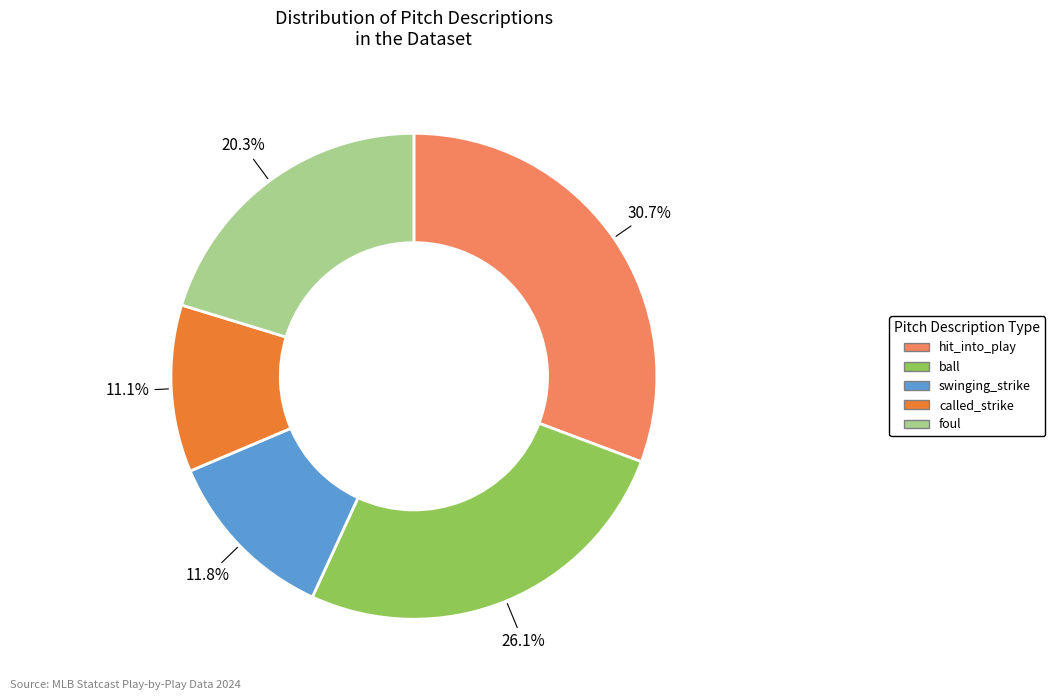

Combined, what portion of the pie is foul and hit_into_play?

51.0%